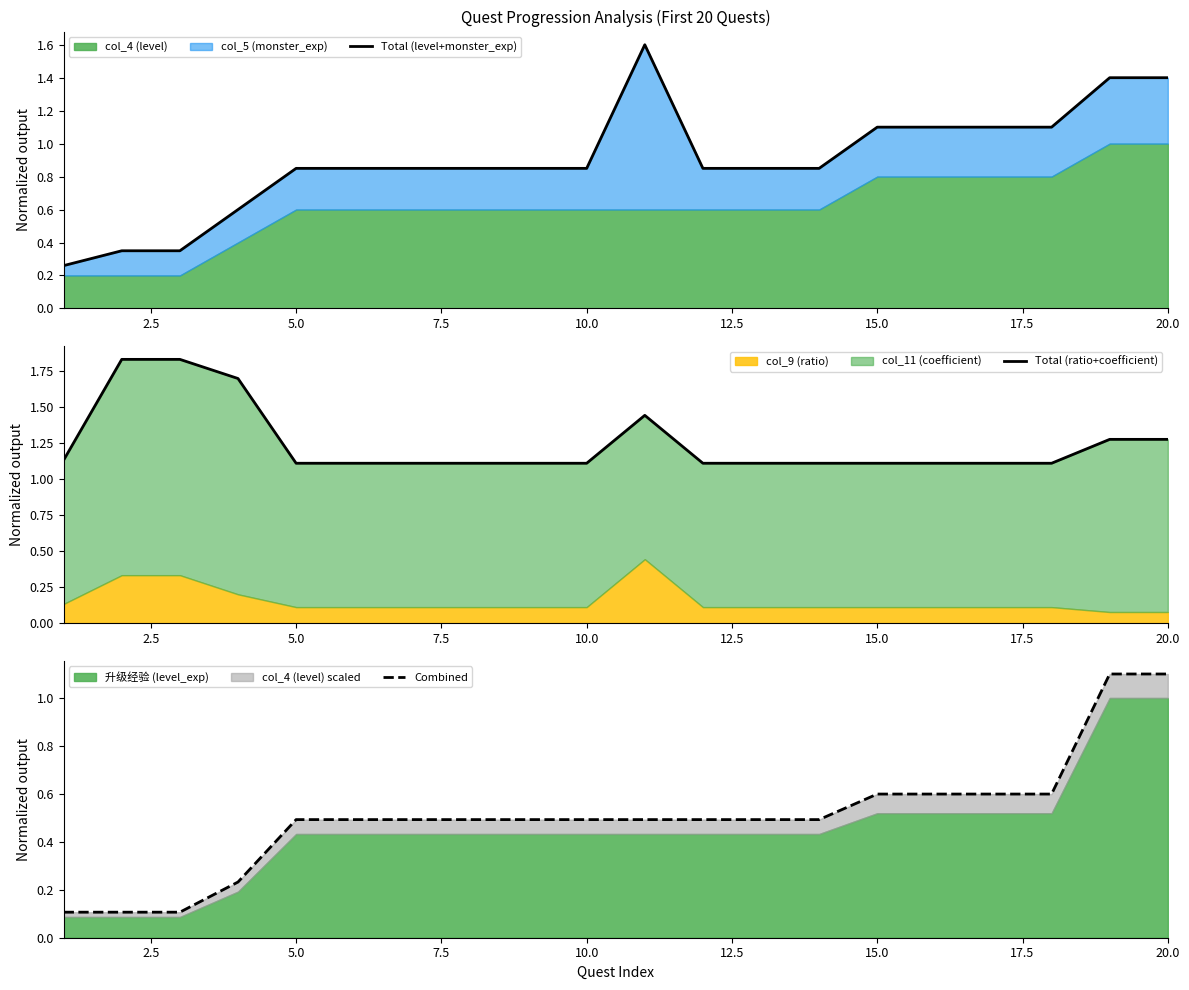

What is the value of the Total (level+monster_exp) point at the 8th from the left?

0.8